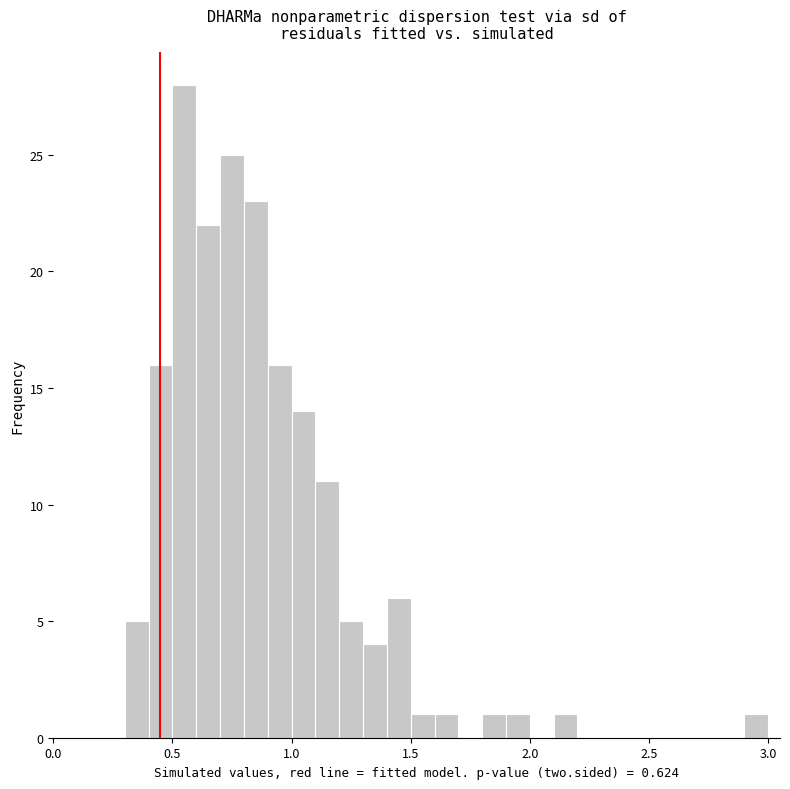

Read against the x-axis, roughly where is the centre of the tallest bar?

0.55